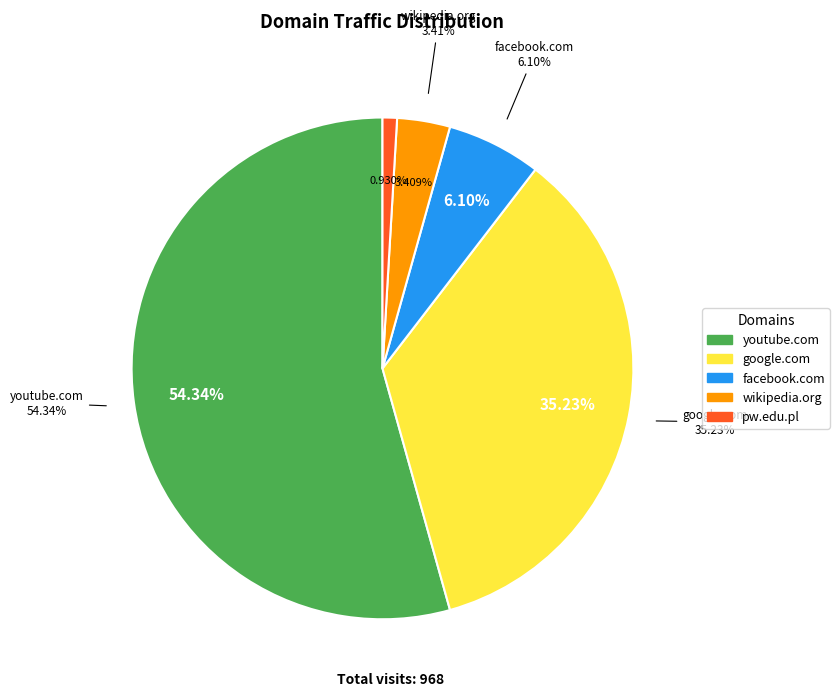

Is youtube.com the majority of the pie?

Yes